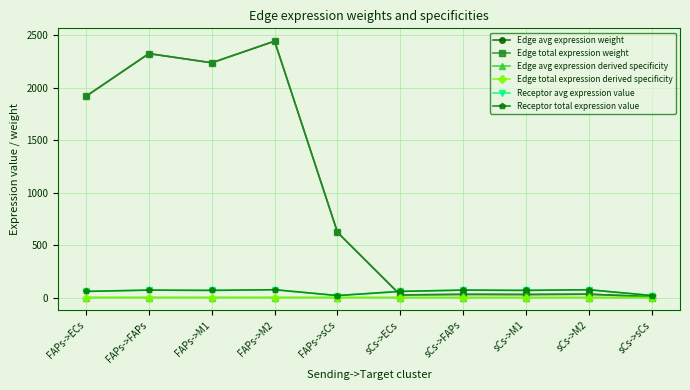

True or false: Edge total expression derived specificity has a value of 0.1 at FAPs->M1.

False